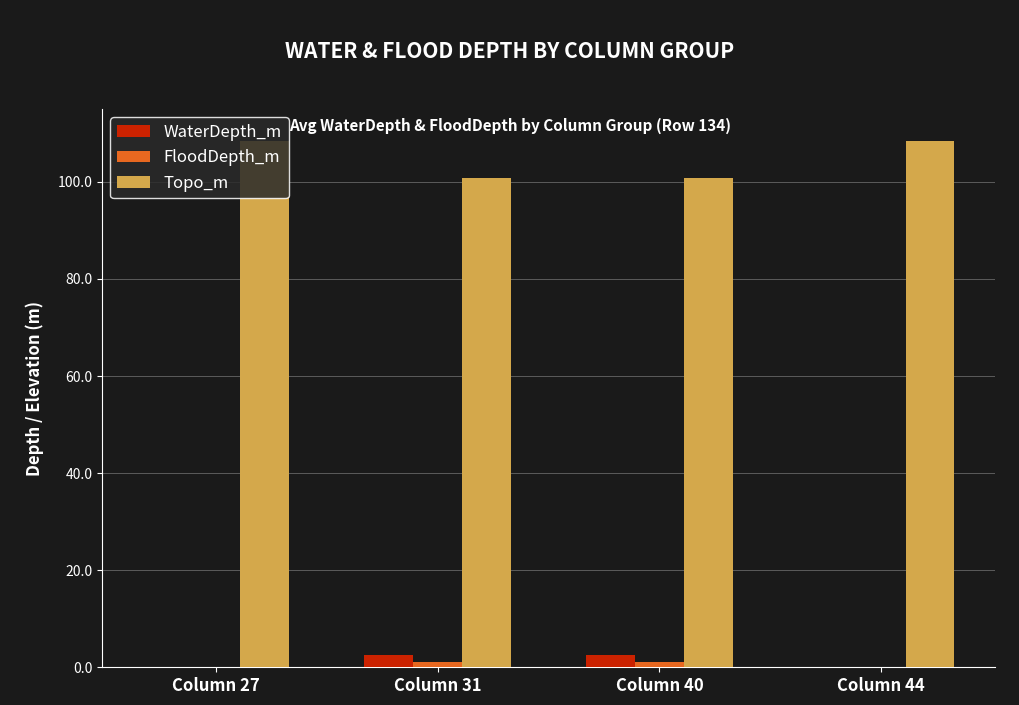

Which series has the largest total across all categories?

Topo_m